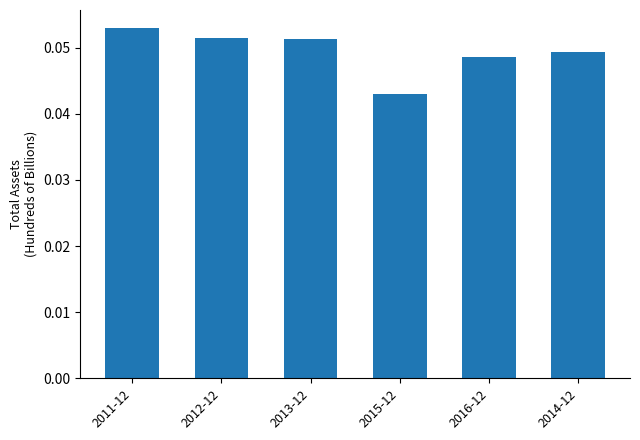

At which category does the chart reach its minimum across all series?

2015-12